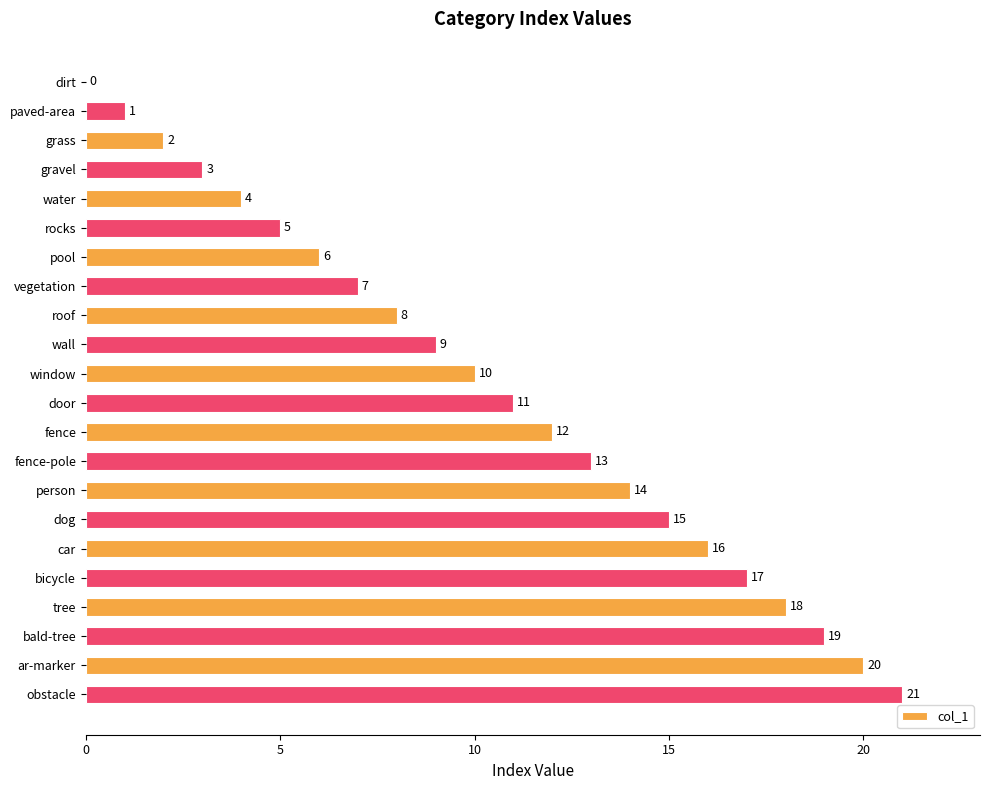

What is the sum of all values?

231